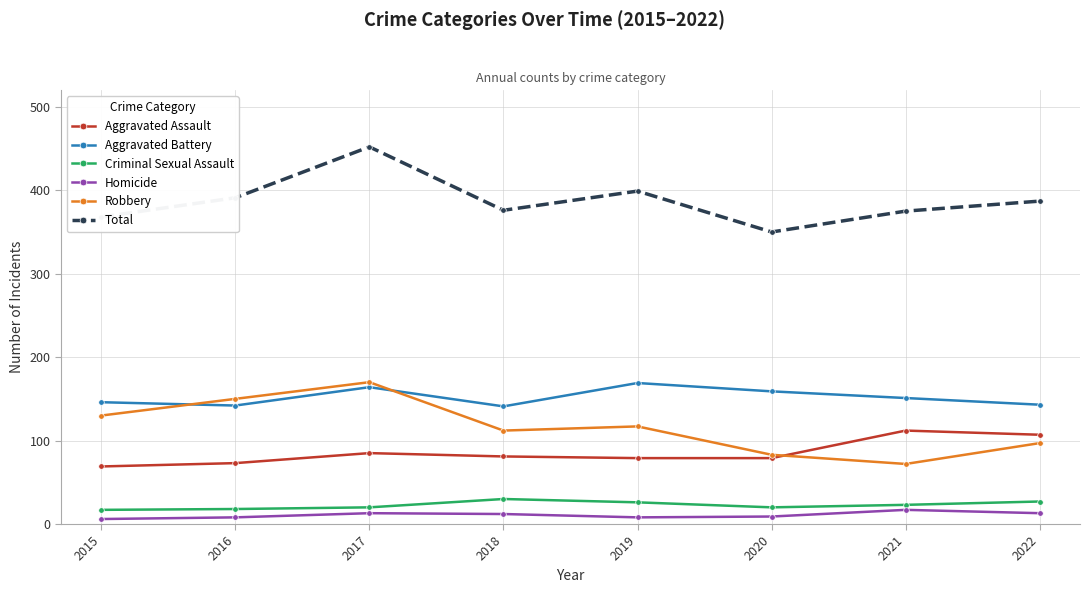

How many distinct data groups are displayed?

6